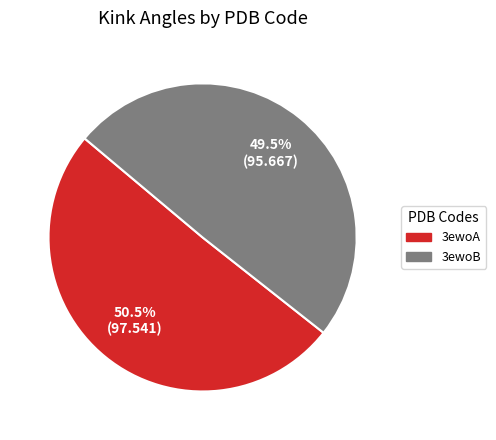

Rank the categories by value from highest to lowest.

3ewoA, 3ewoB